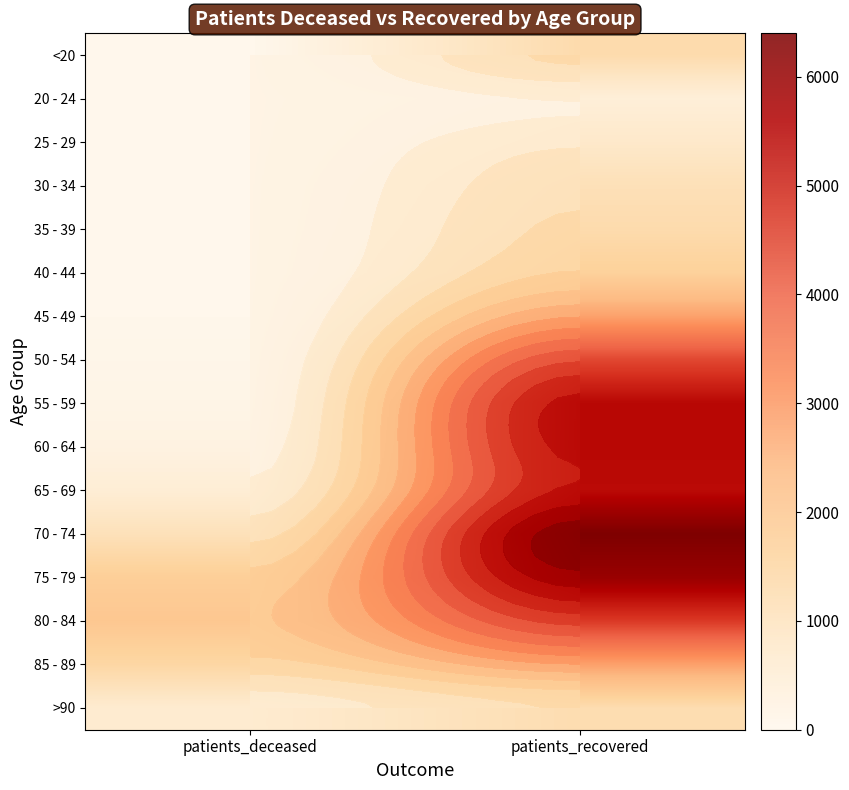

What is the sum of the 25 - 29 values at patients_recovered and patients_deceased?

732